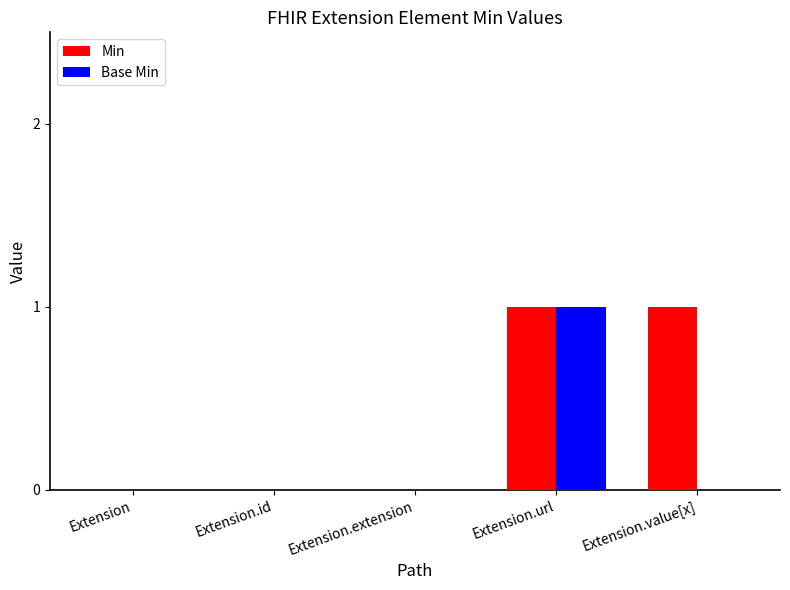

At which category is the sum across all series the highest?

Extension.url